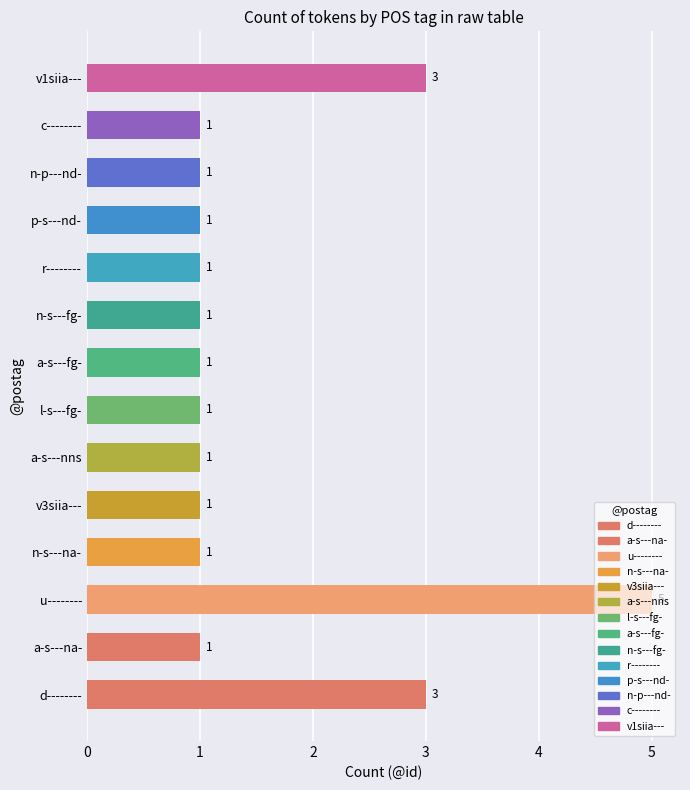

The chart shows a value of 1 at l-s---fg-. True or false?

True